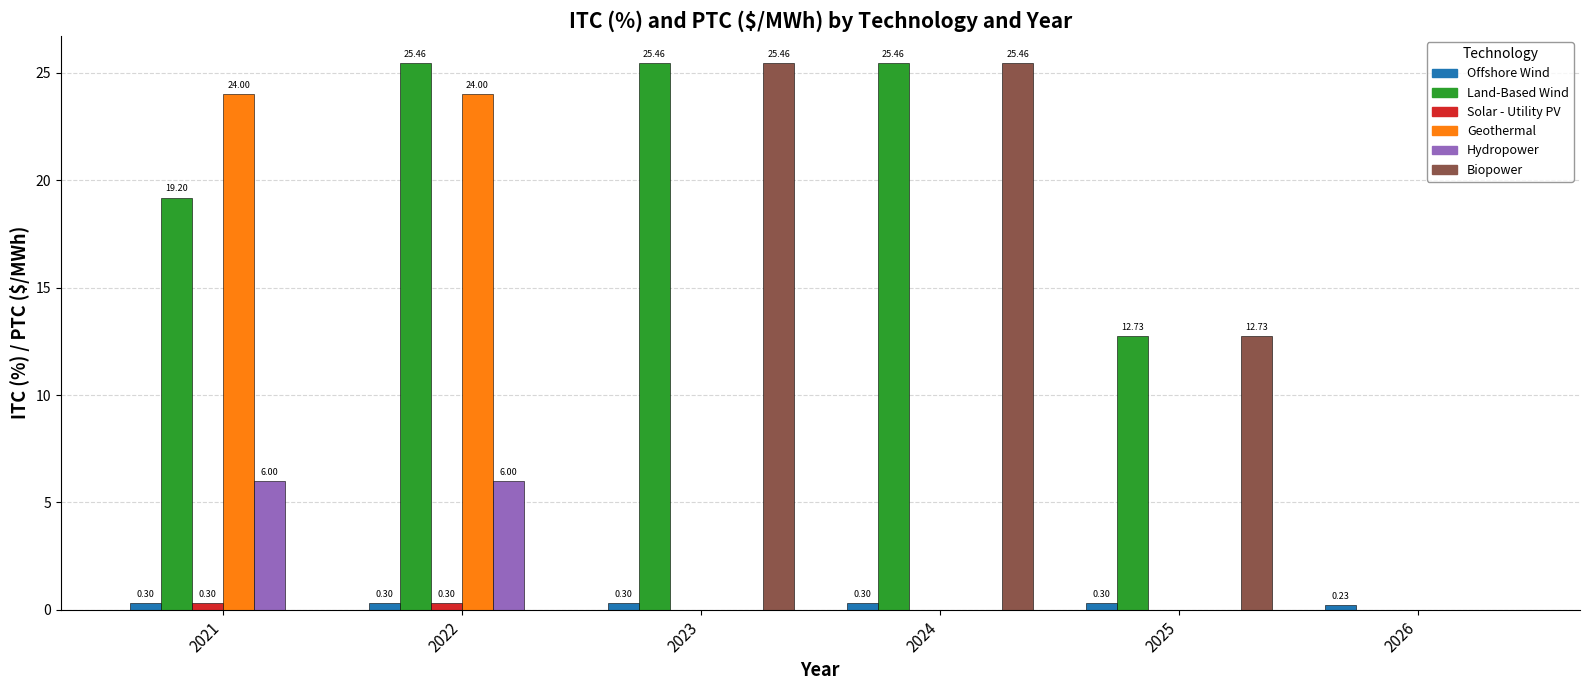

How many groups of bars are there?

6